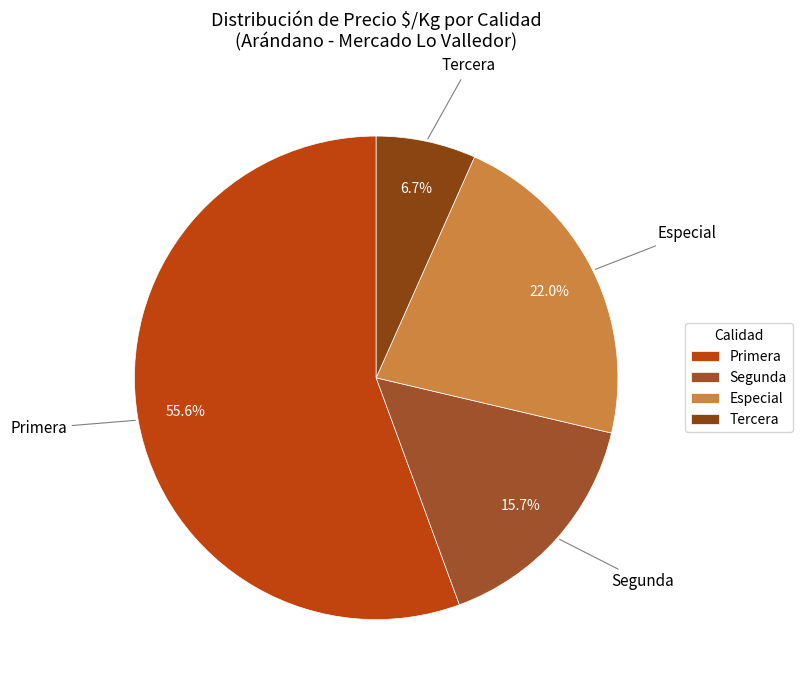

Rank the categories by value from highest to lowest.

Primera, Especial, Segunda, Tercera